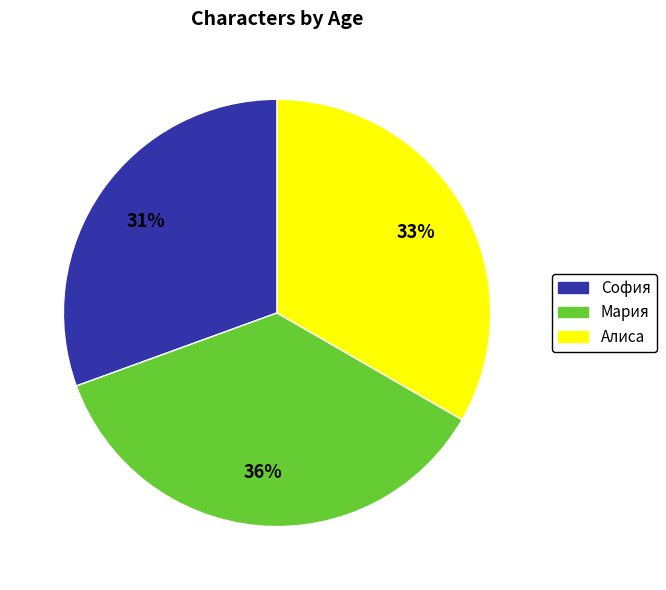

What is the largest slice in the pie chart?

Мария